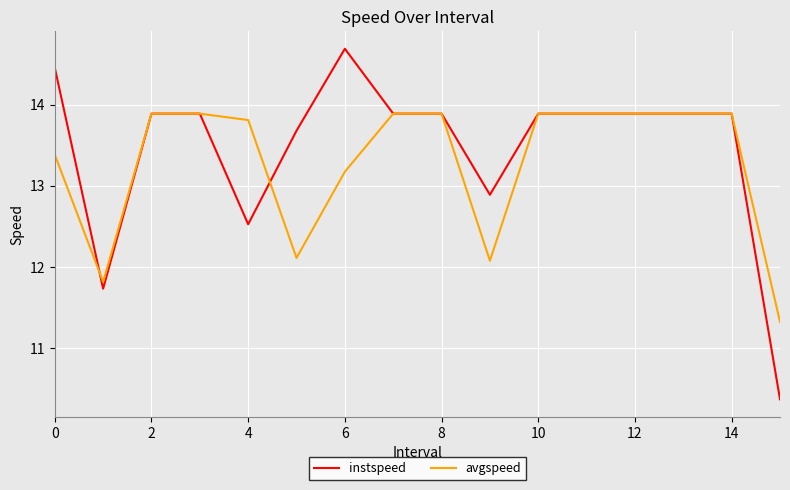

Does the chart have visible grid lines?

Yes